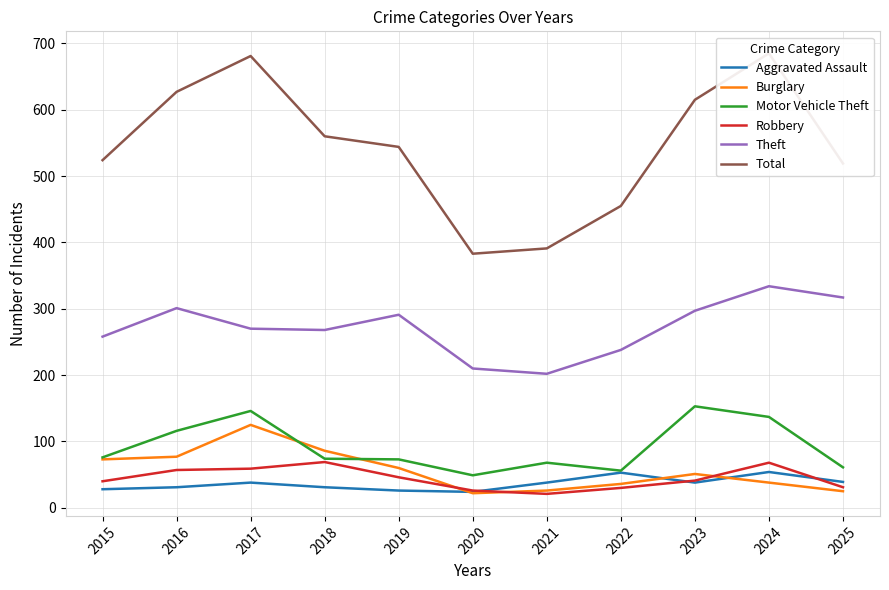

Between which two adjacent categories do Robbery and Burglary first intersect?

2019 and 2020